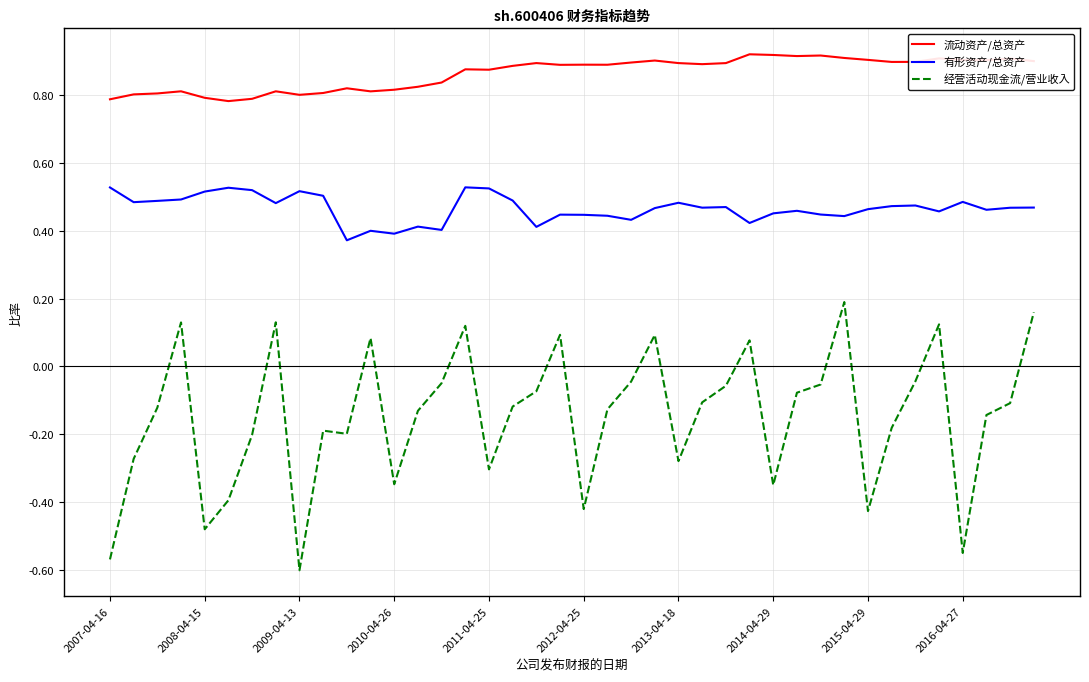

Which series has the largest range (max minus min)?

经营活动现金流/营业收入